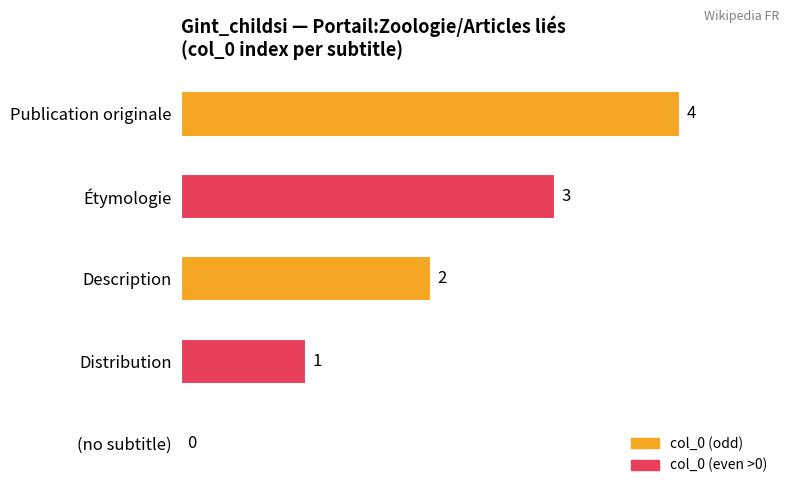

Is it true that the value at Description is 2?

True